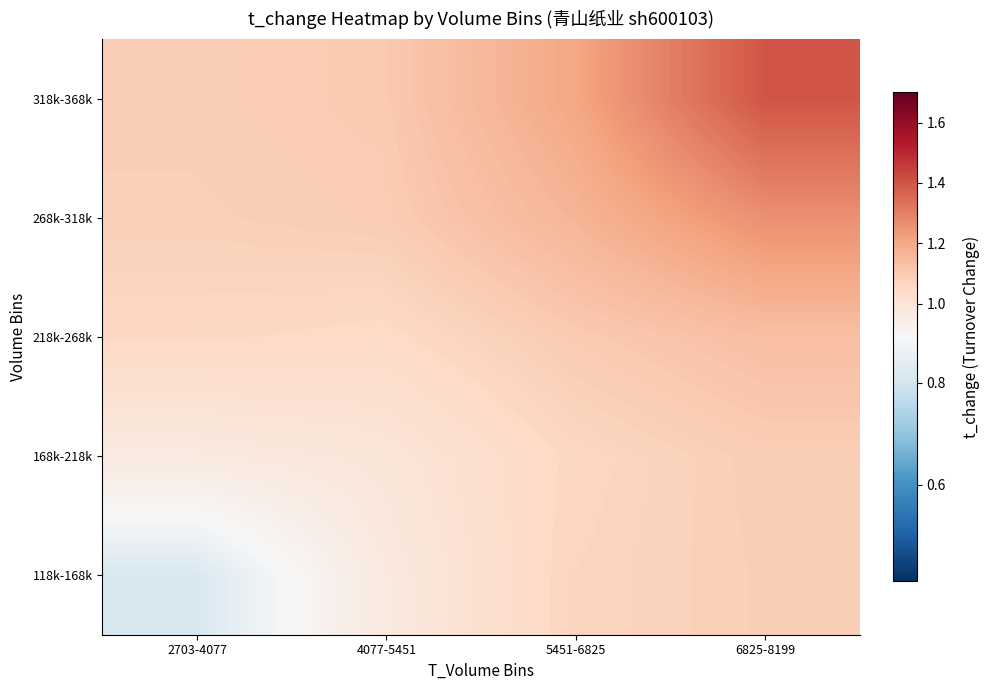

Which series has the largest total across all categories?

318k-368k